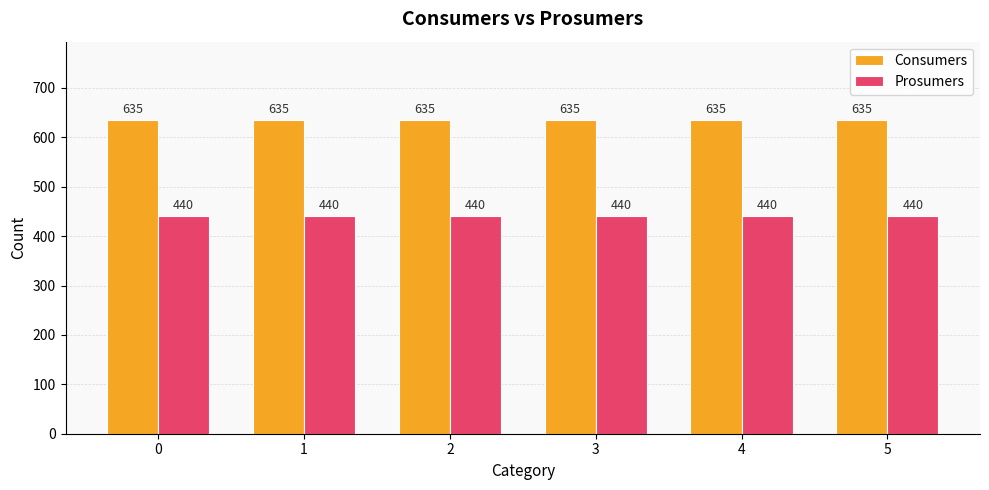

What is the approximate value of Prosumers at 0?

440